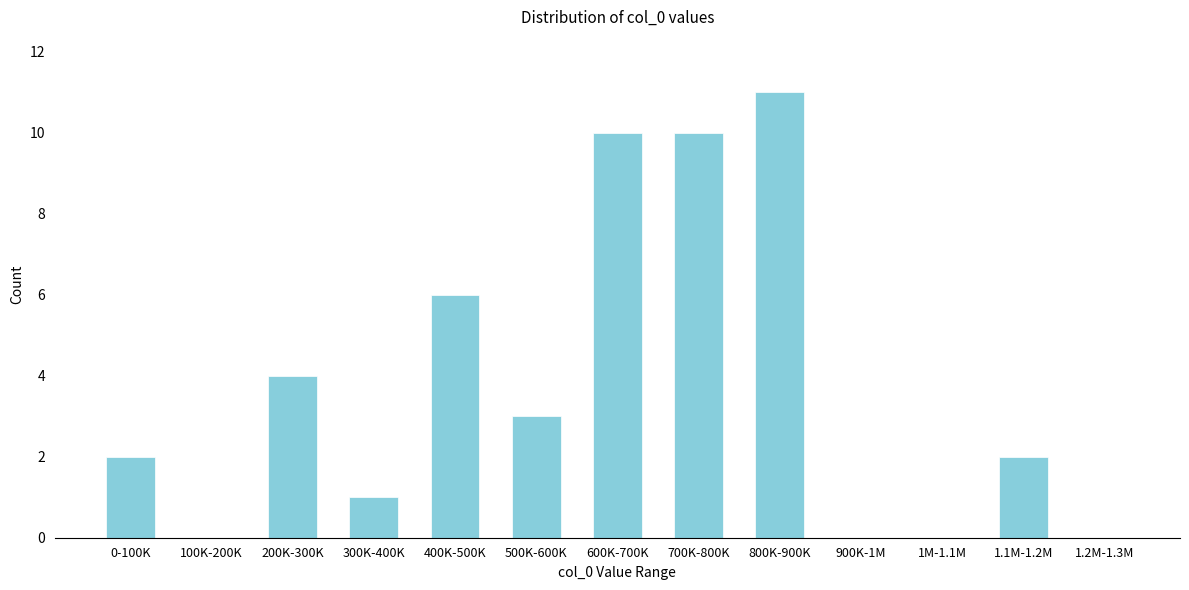

Reading right to left, extract all data points from this chart.

1.2M-1.3M=0	1.1M-1.2M=2	1M-1.1M=0	900K-1M=0	800K-900K=11	700K-800K=10	600K-700K=10	500K-600K=3	400K-500K=6	300K-400K=1	200K-300K=4	100K-200K=0	0-100K=2